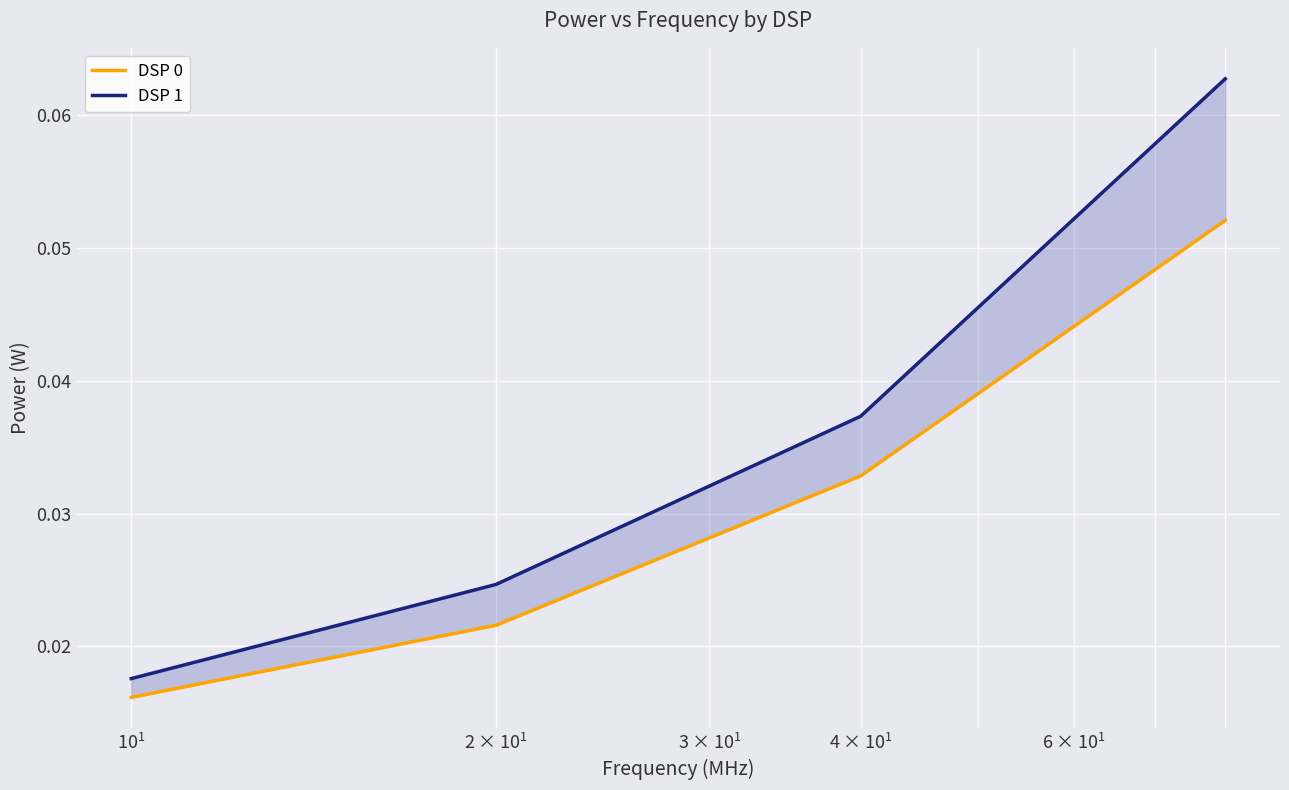

Reading right to left, extract all data points from this chart.

DSP 0: 0.1	0.0	0.0	0.0
DSP 1: 0.1	0.0	0.0	0.0